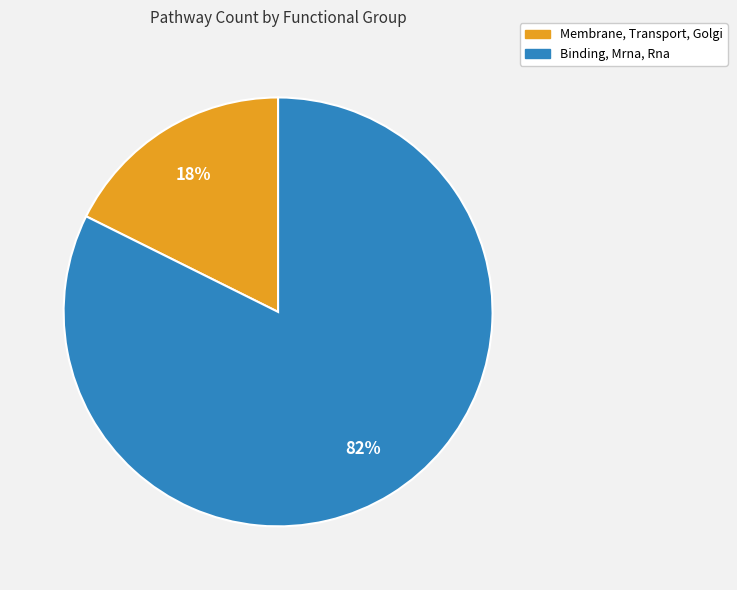

Which has a higher value, Binding, Mrna, Rna or Membrane, Transport, Golgi?

Binding, Mrna, Rna